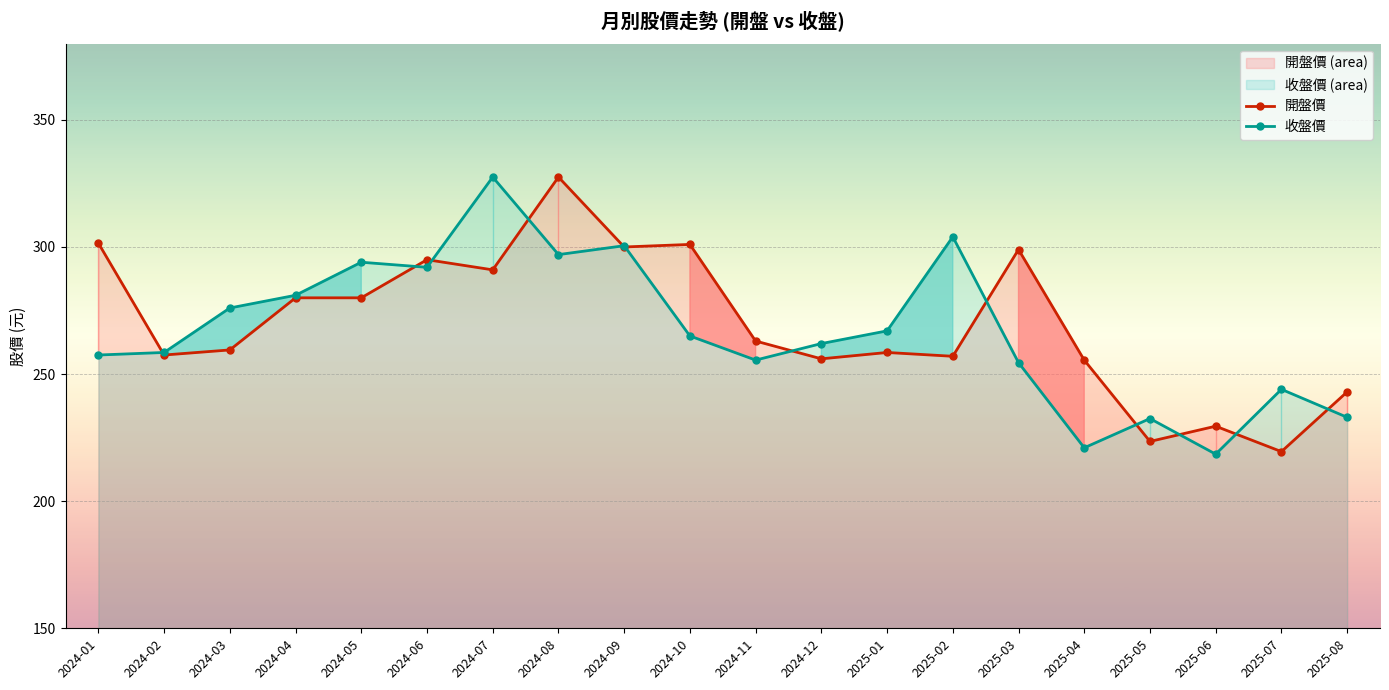

Which category has the lowest value in the 開盤價 series?

2025-07